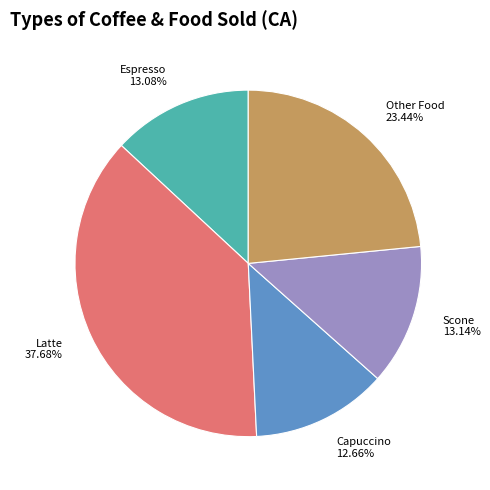

Approximately how many times larger is the value at Espresso 13.08% compared to Scone 13.14%?

1.0